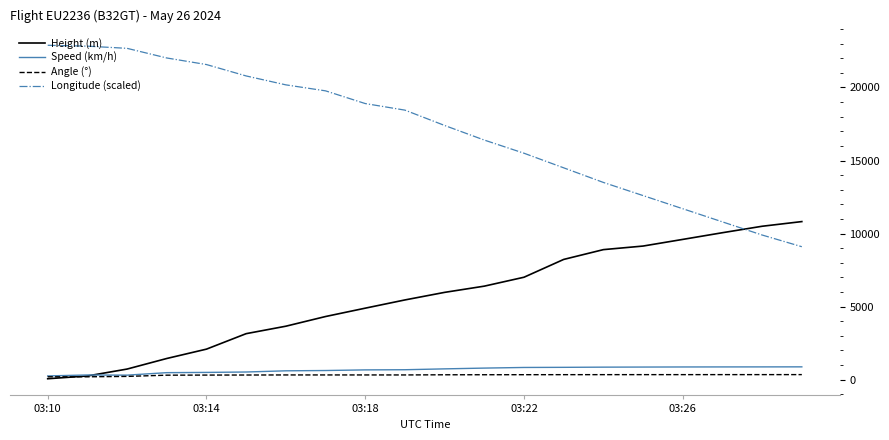

Which series has the largest total across all categories?

Longitude (scaled)